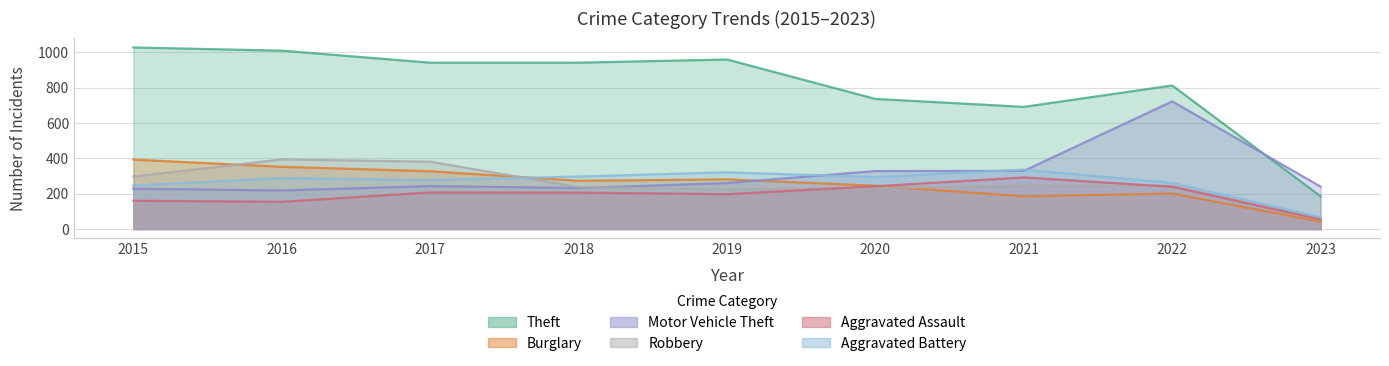

Where does the Aggravated Battery series first go above 288?

2018